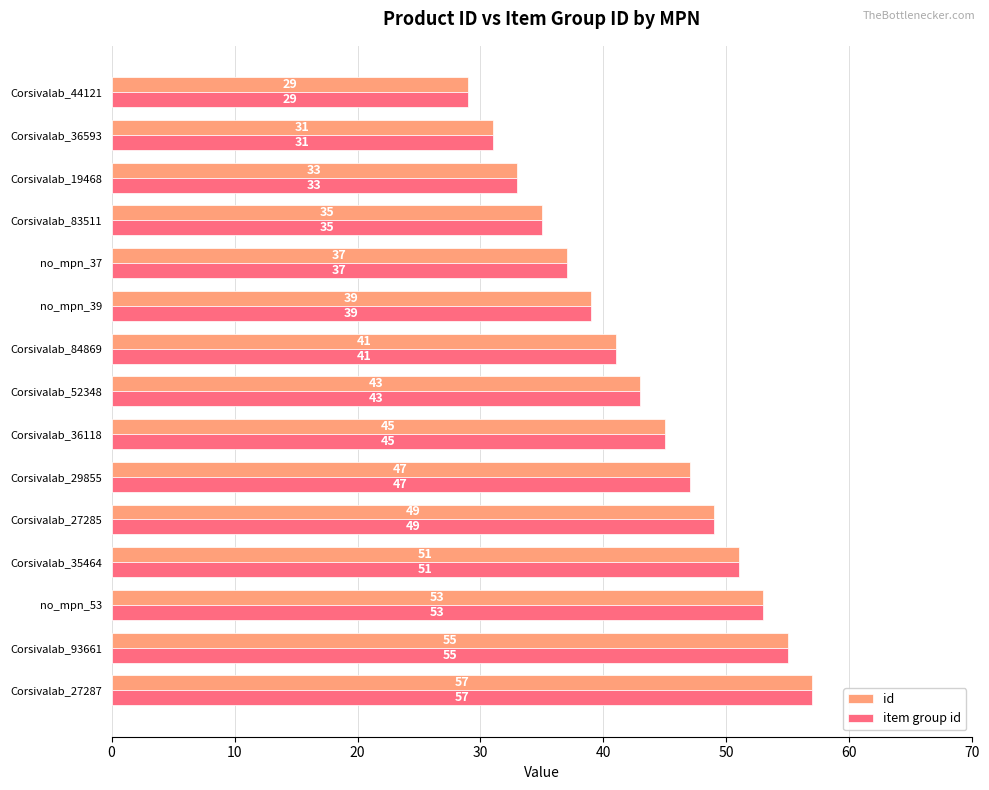

What is the approximate value of id at Corsivalab_84869?

41